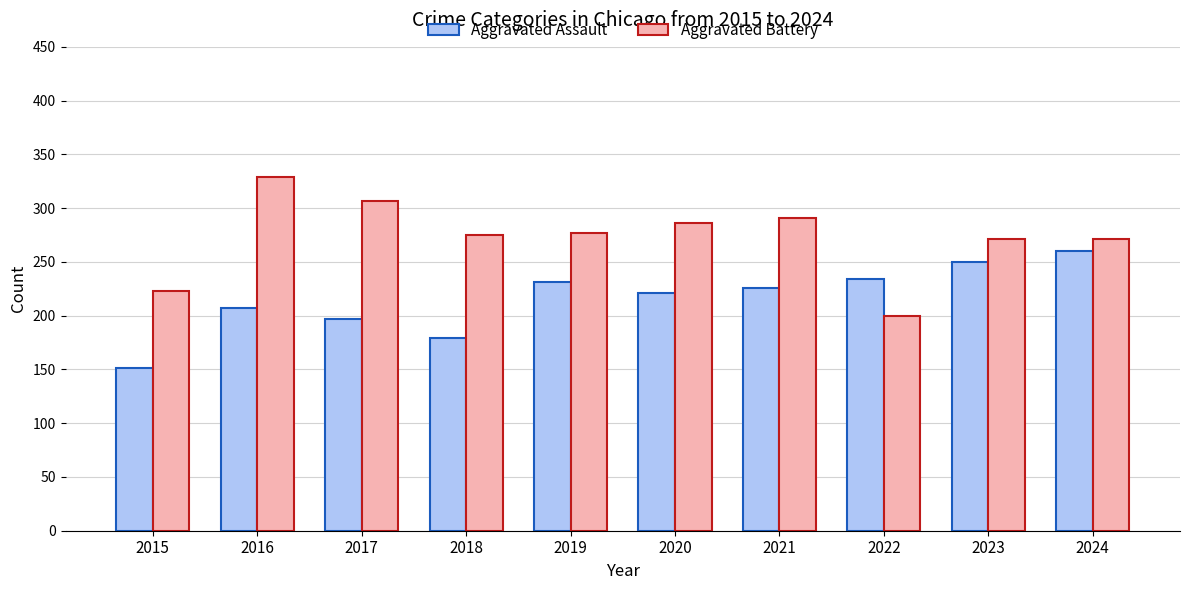

Reading left to right, transcribe all the data shown in this chart.

Aggravated Assault: 2015=151	2016=207	2017=197	2018=179	2019=231	2020=221	2021=226	2022=234	2023=250	2024=260
Aggravated Battery: 2015=223	2016=329	2017=307	2018=275	2019=277	2020=286	2021=291	2022=200	2023=271	2024=271